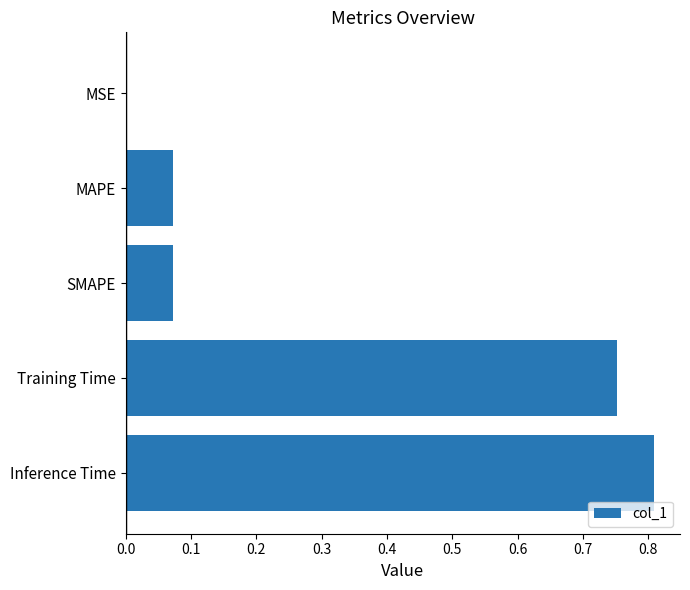

At which category does the chart reach its peak across all series?

Inference Time